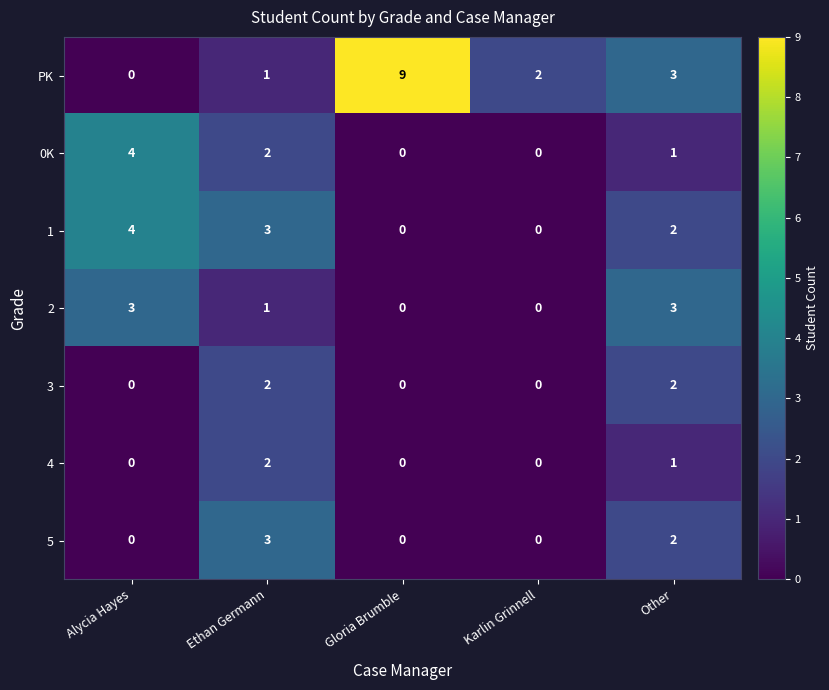

Count the number of data series in this chart.

7